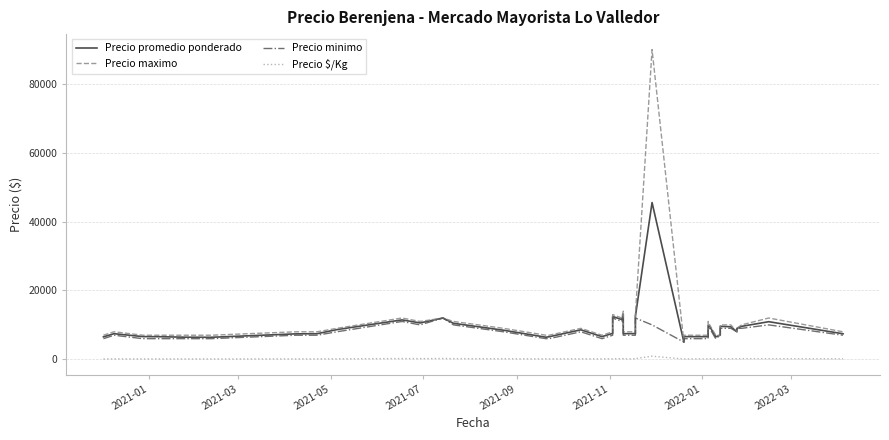

True or false: Precio maximo and Precio minimo cross at least once.

False